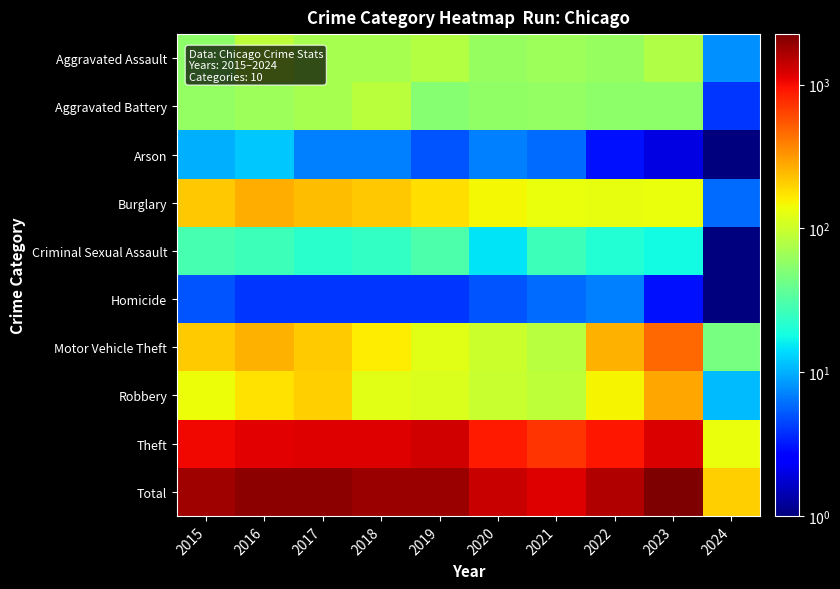

Reading left to right, list all the values displayed in this chart.

Aggravated Assault: 2015=56.0	2016=88.0	2017=72.0	2018=72.0	2019=80.0	2020=62.0	2021=66.0	2022=61.0	2023=78.0	2024=8.0
Aggravated Battery: 2015=60.0	2016=66.0	2017=71.0	2018=86.0	2019=53.0	2020=57.0	2021=60.0	2022=56.0	2023=56.0	2024=4.0
Arson: 2015=10.0	2016=12.0	2017=7.0	2018=7.0	2019=5.0	2020=7.0	2021=6.0	2022=3.0	2023=2.0	2024=0.5
Burglary: 2015=216.0	2016=266.0	2017=237.0	2018=218.0	2019=182.0	2020=146.0	2021=133.0	2022=130.0	2023=134.0	2024=6.0
Criminal Sexual Assault: 2015=29.0	2016=26.0	2017=22.0	2018=24.0	2019=31.0	2020=15.0	2021=26.0	2022=21.0	2023=18.0	2024=0.5
Homicide: 2015=5.0	2016=4.0	2017=4.0	2018=4.0	2019=4.0	2020=5.0	2021=6.0	2022=7.0	2023=3.0	2024=0.5
Motor Vehicle Theft: 2015=212.0	2016=259.0	2017=208.0	2018=163.0	2019=123.0	2020=99.0	2021=82.0	2022=259.0	2023=472.0	2024=45.0
Robbery: 2015=139.0	2016=178.0	2017=202.0	2018=121.0	2019=116.0	2020=97.0	2021=88.0	2022=151.0	2023=284.0	2024=11.0
Theft: 2015=1041.0	2016=1151.0	2017=1188.0	2018=1170.0	2019=1272.0	2020=884.0	2021=716.0	2022=920.0	2023=1201.0	2024=133.0
Total: 2015=1768.0	2016=2050.0	2017=2011.0	2018=1865.0	2019=1866.0	2020=1372.0	2021=1183.0	2022=1608.0	2023=2248.0	2024=207.0